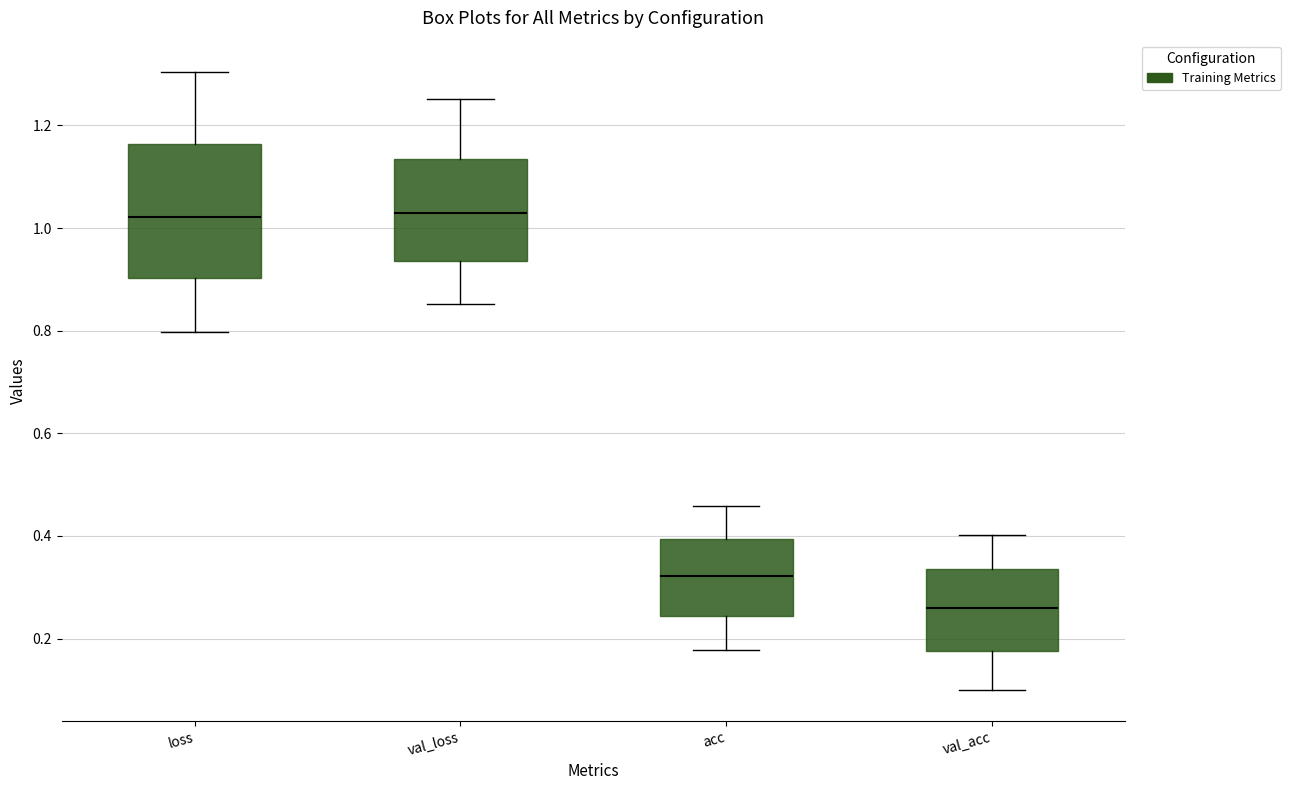

Which box is the tallest, from its lower edge to its upper edge?

loss